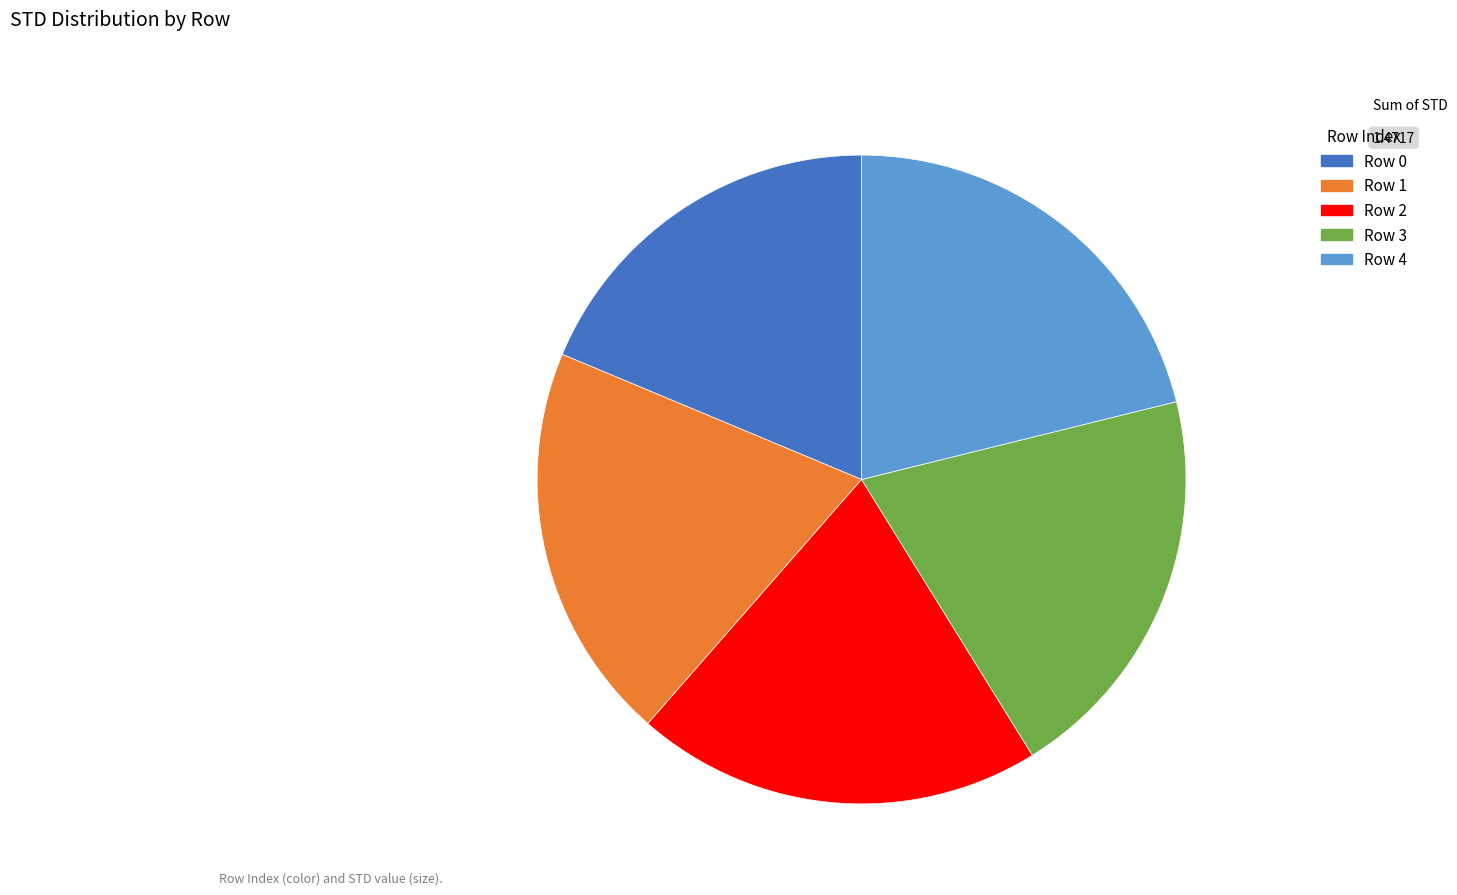

Combined, do Row 0 and Row 3 account for over 50%?

No